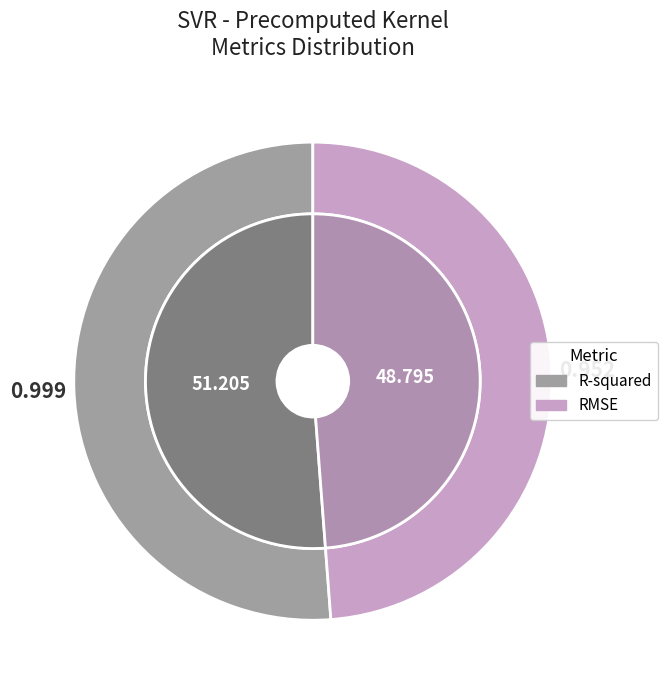

How many segments does this pie chart have?

2